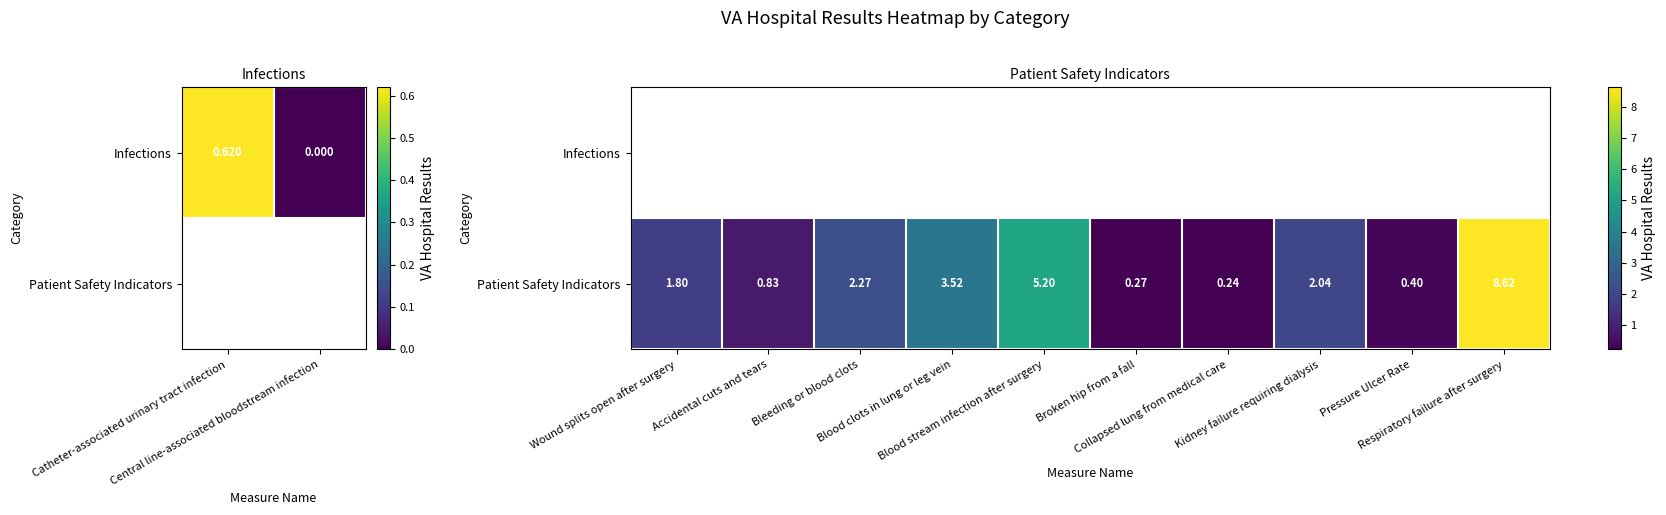

What is the greatest value displayed?

8.6